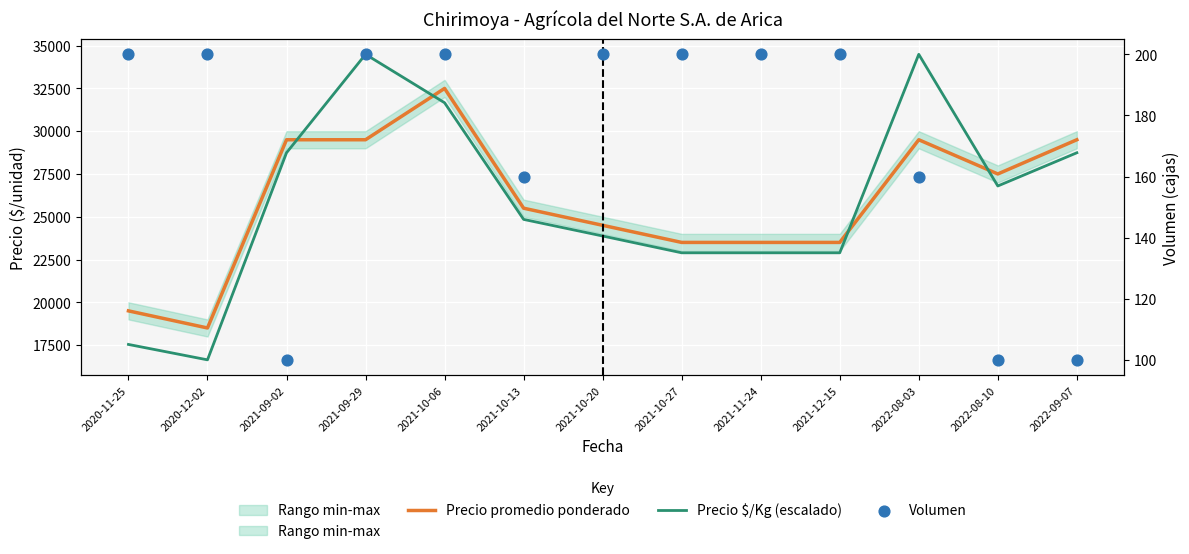

At how many categories does at least one series exceed 8896?

13